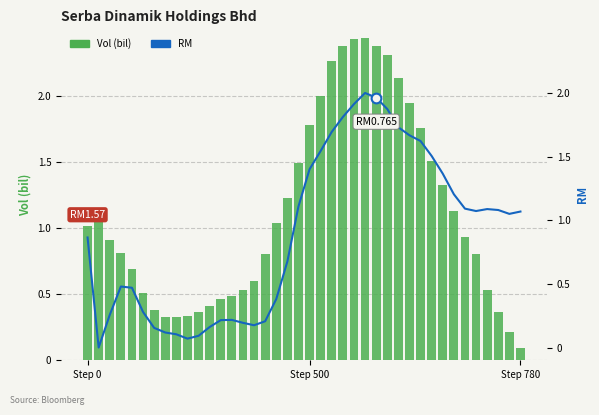

True or false: RM has a value of 1.1 at 36.

True